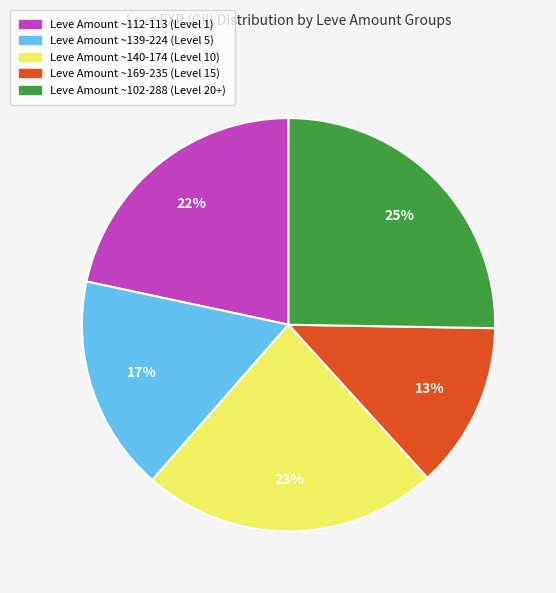

To the nearest percent, what is the average slice percentage?

20%